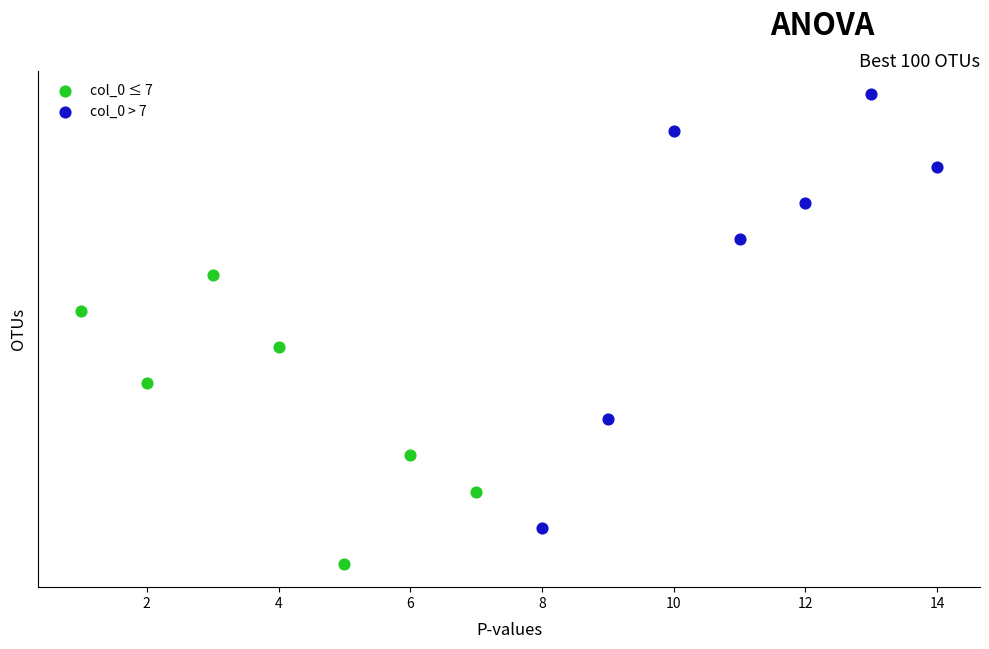

What are all the series names shown in the legend?

col_0 ≤ 7, col_0 > 7